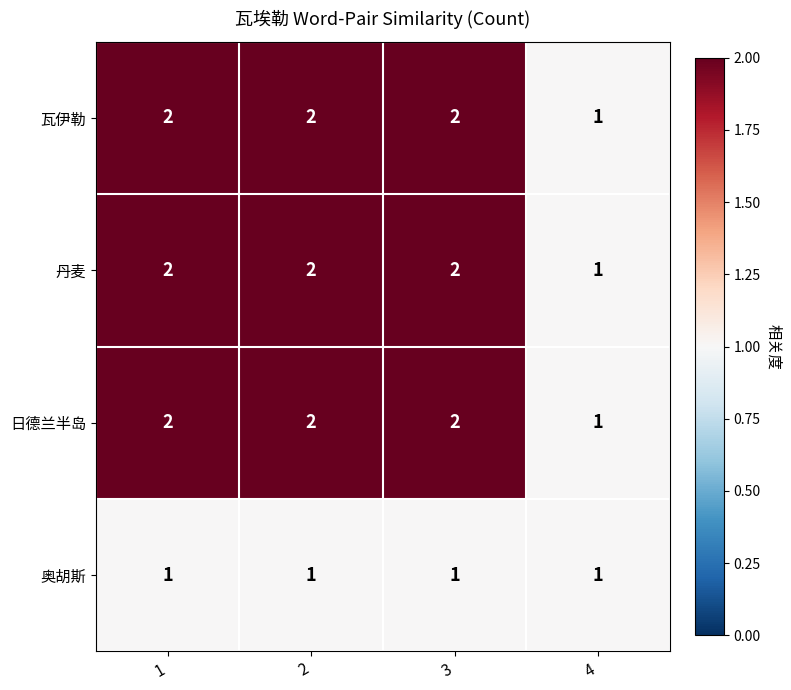

Is it true that 丹麦 equals 2 at 2?

True